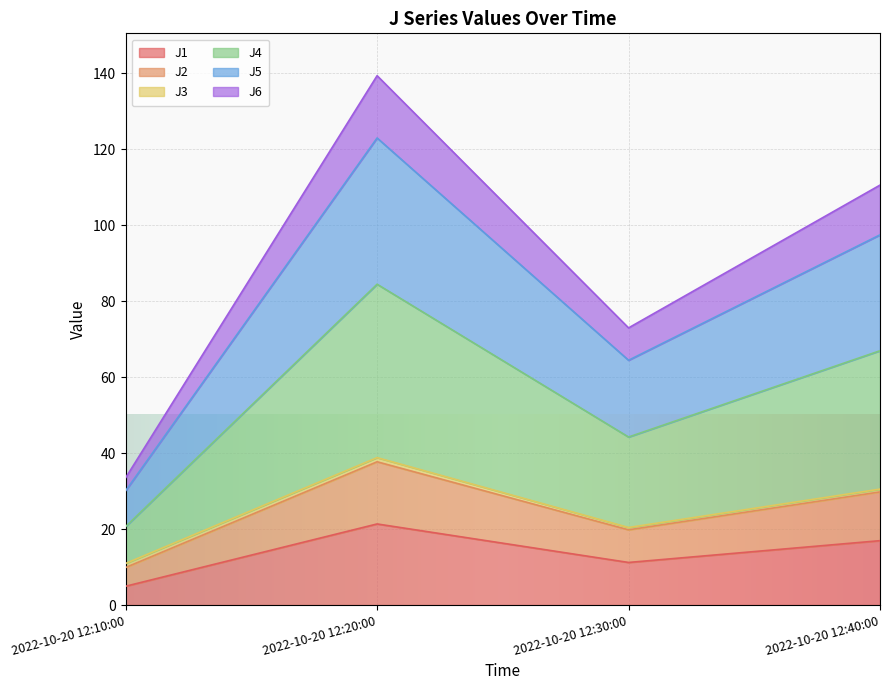

At which category is the sum across all series the highest?

2022-10-20 12:20:00